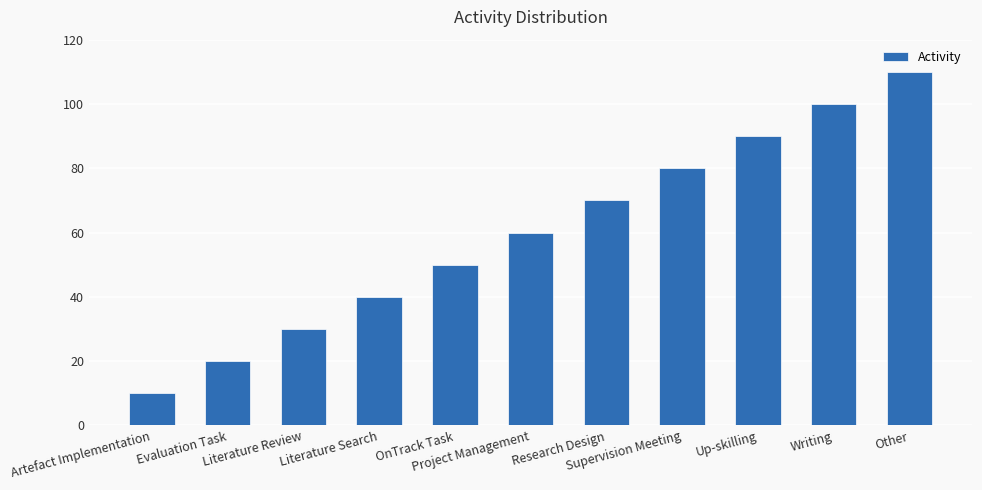

Rank the categories by value from lowest to highest.

Artefact Implementation, Evaluation Task, Literature Review, Literature Search, OnTrack Task, Project Management, Research Design, Supervision Meeting, Up-skilling, Writing, Other